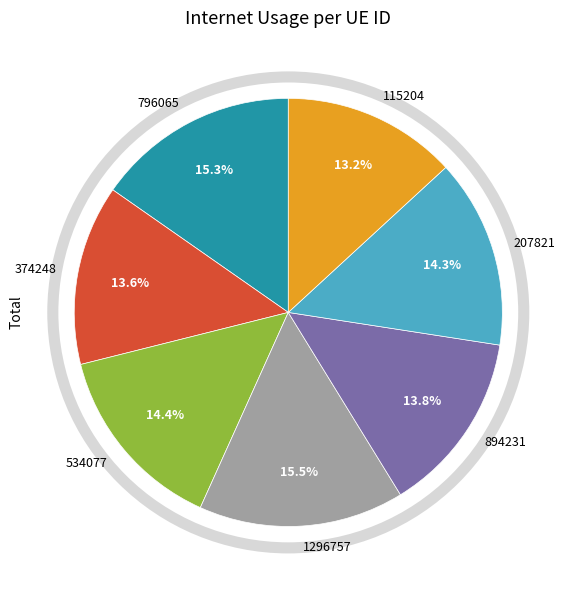

To the nearest percent, what percentage of the pie is 534077?

14%